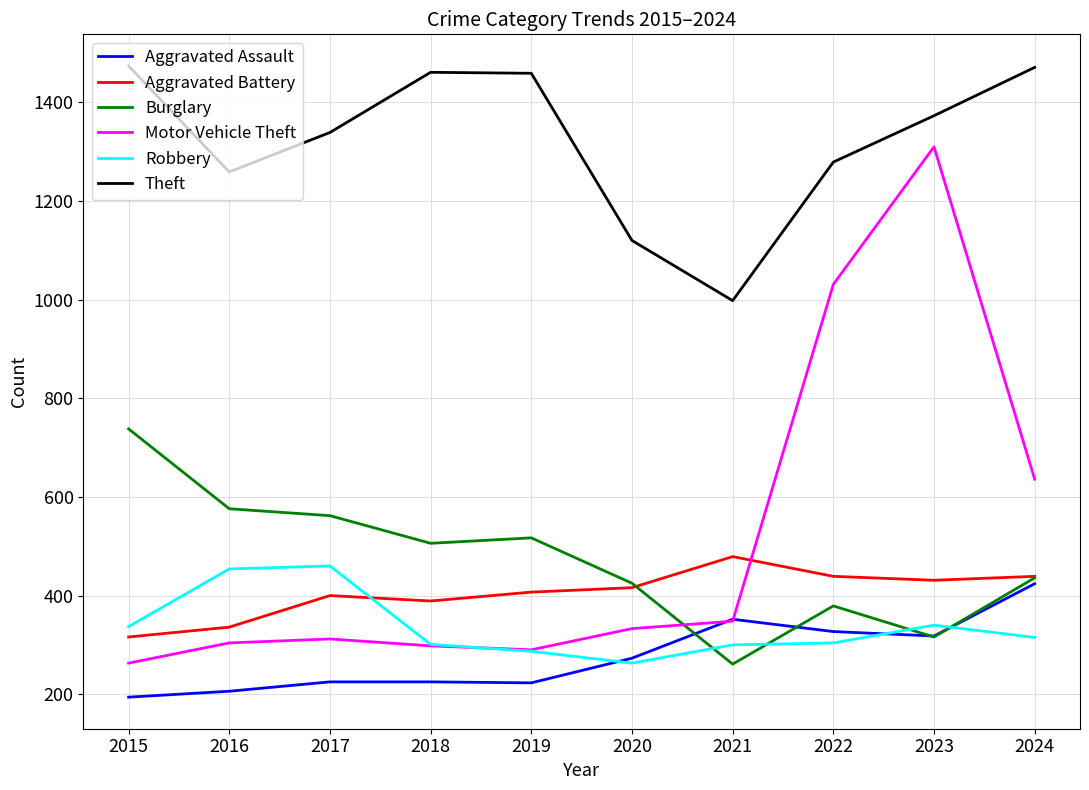

Rank the series by their maximum value, from lowest to highest.

Aggravated Assault, Robbery, Aggravated Battery, Burglary, Motor Vehicle Theft, Theft